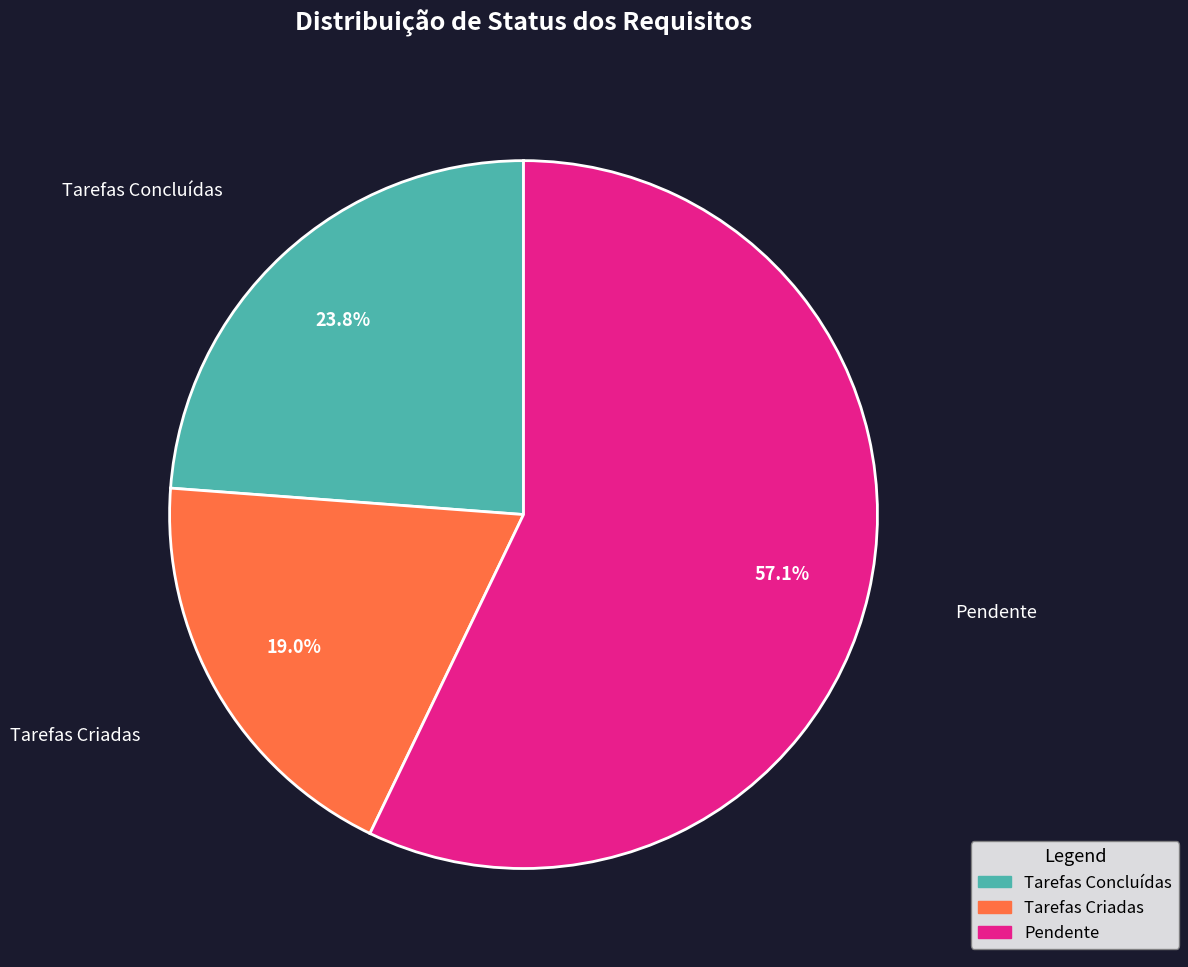

Approximately how many times larger is the value at Tarefas Concluídas compared to Pendente?

0.4